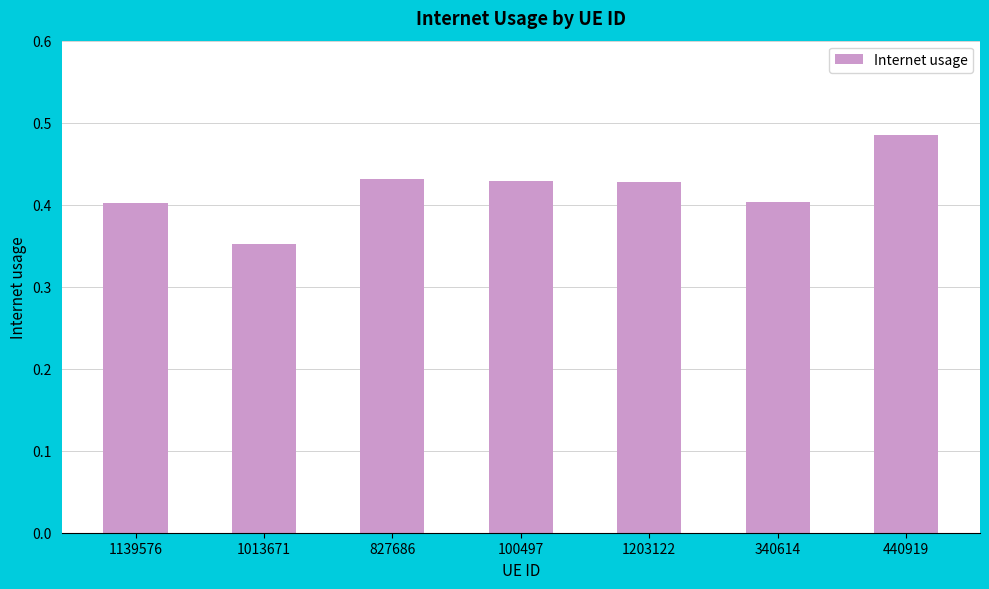

What is the sum of the values at 827686 and 440919?

0.9